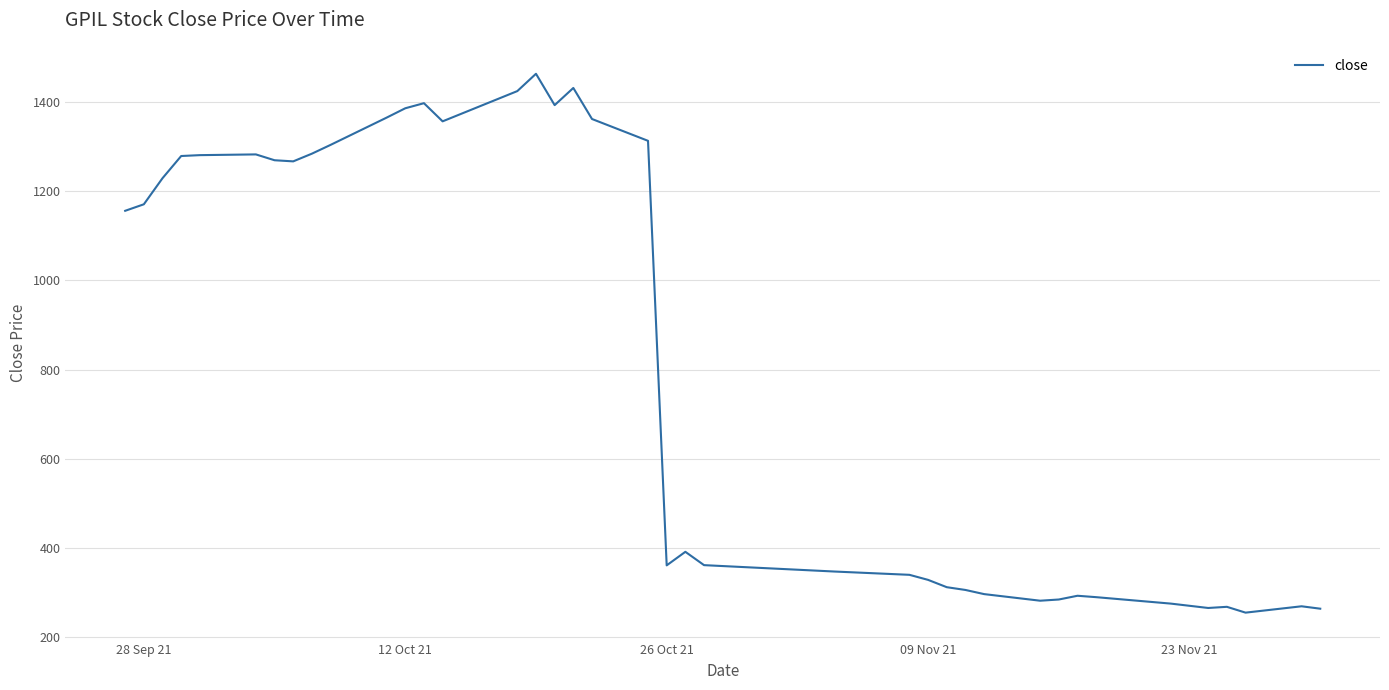

What is the smallest value displayed?

255.1